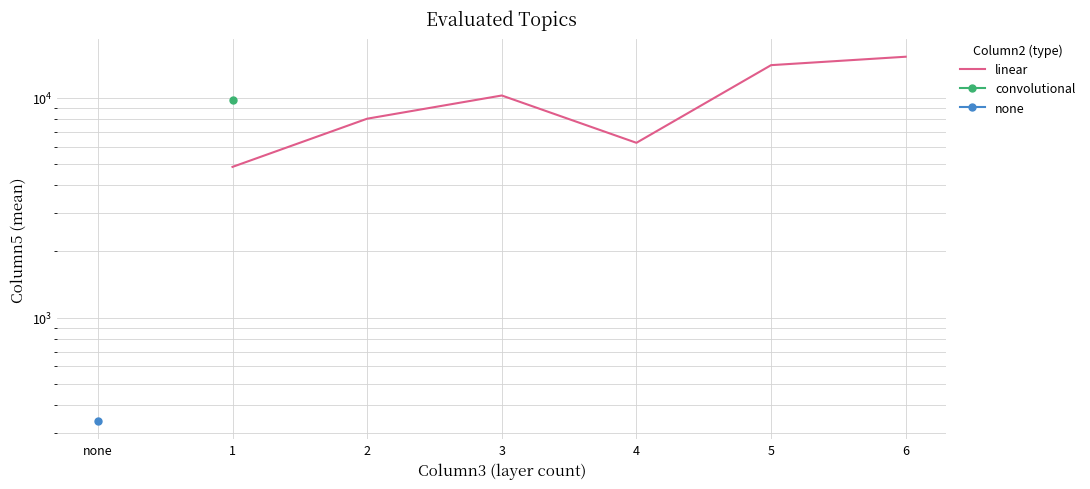

Does the chart display data point markers on the line(s)?

No